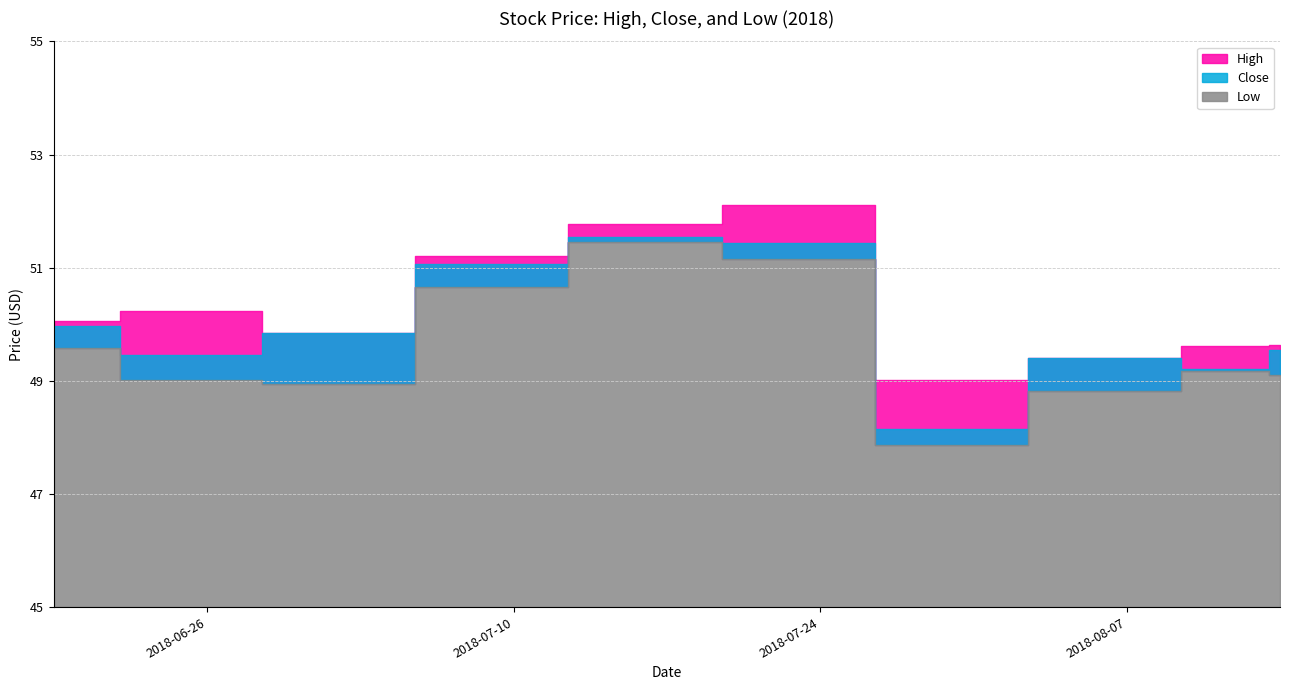

Is it true that High equals 50.2 at 2018-06-25?

True